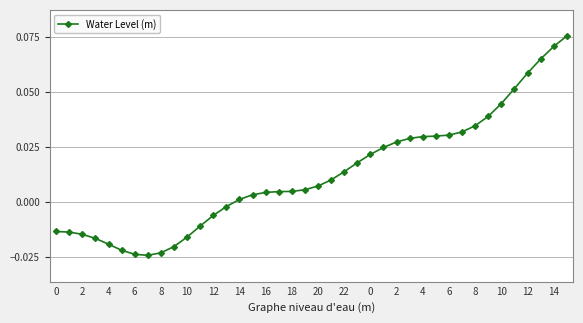

What is the sum of all values?

0.5